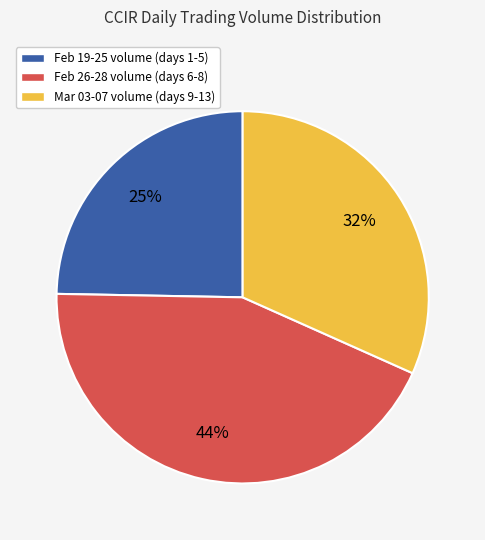

How many segments does this pie chart have?

3